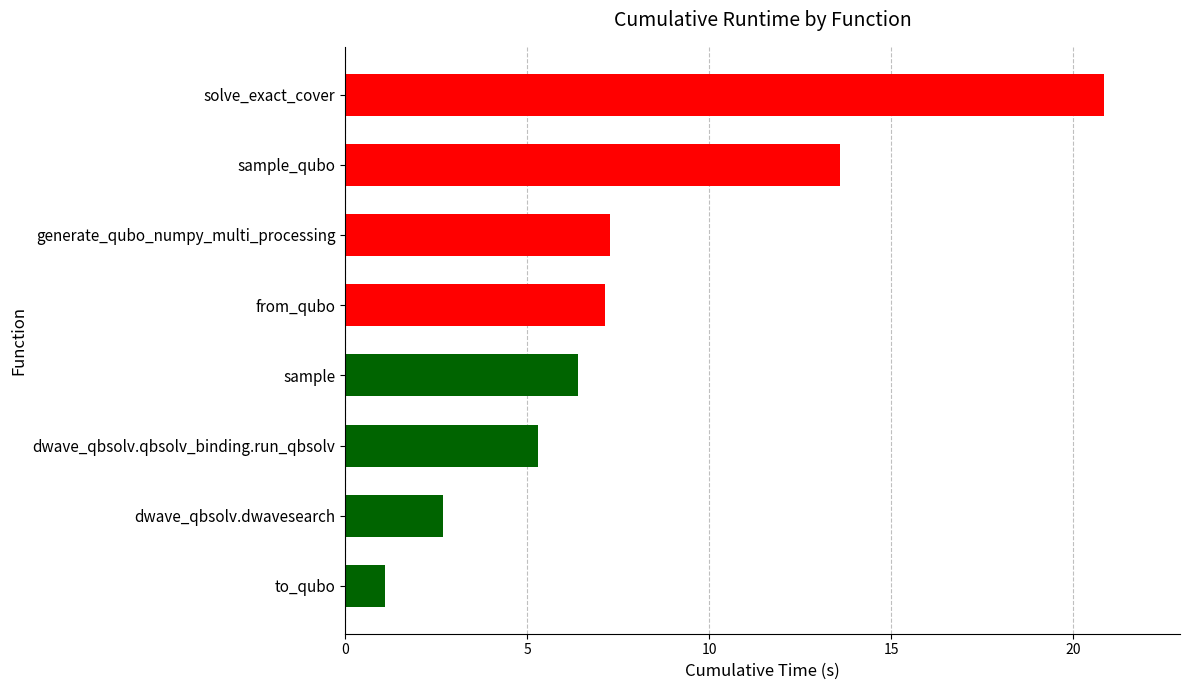

What is the ratio of the value at sample_qubo to the value at generate_qubo_numpy_multi_processing?

1.9